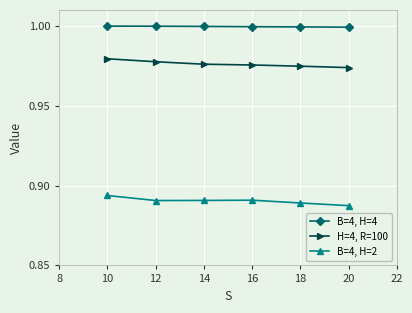

Is the value of H=4, R=100 at 18 greater than the value of B=4, H=4 at 20?

No